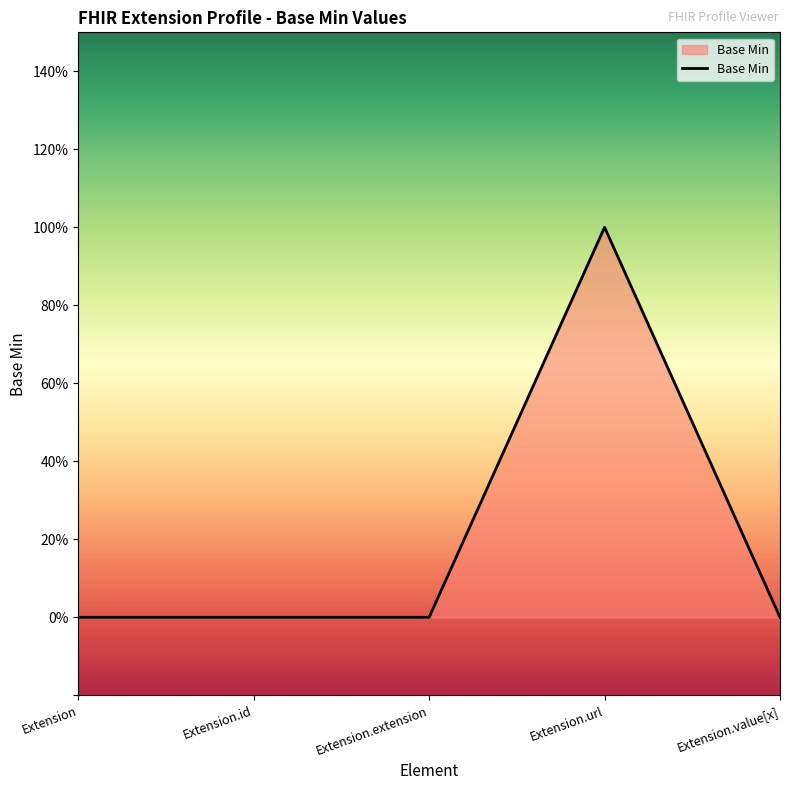

How many interior local peaks (higher than both neighbors) does the data have?

1